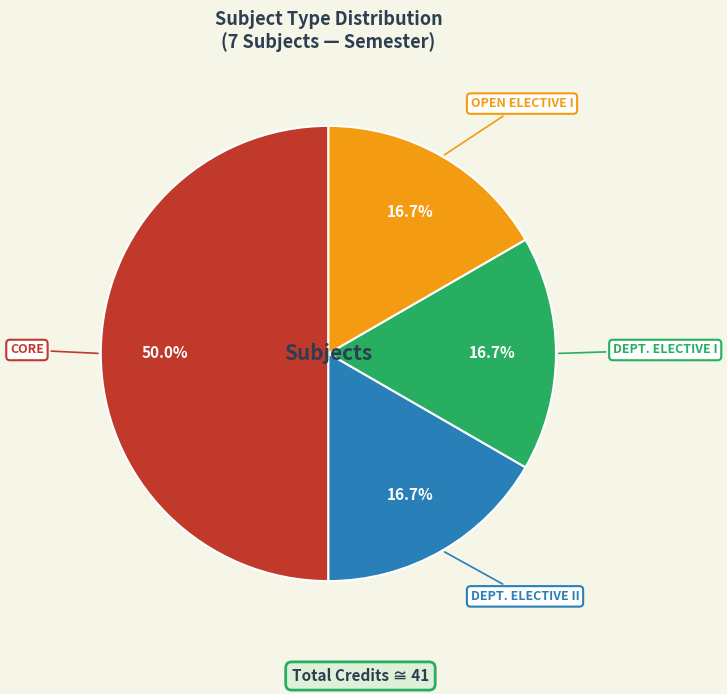

How many segments does this pie chart have?

4